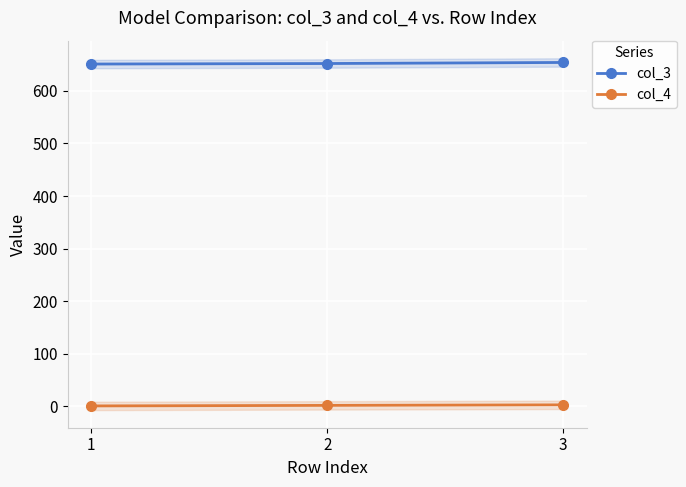

Reading right to left, what are all the values shown in this chart?

col_3: 654	652	651
col_4: 3	2	1